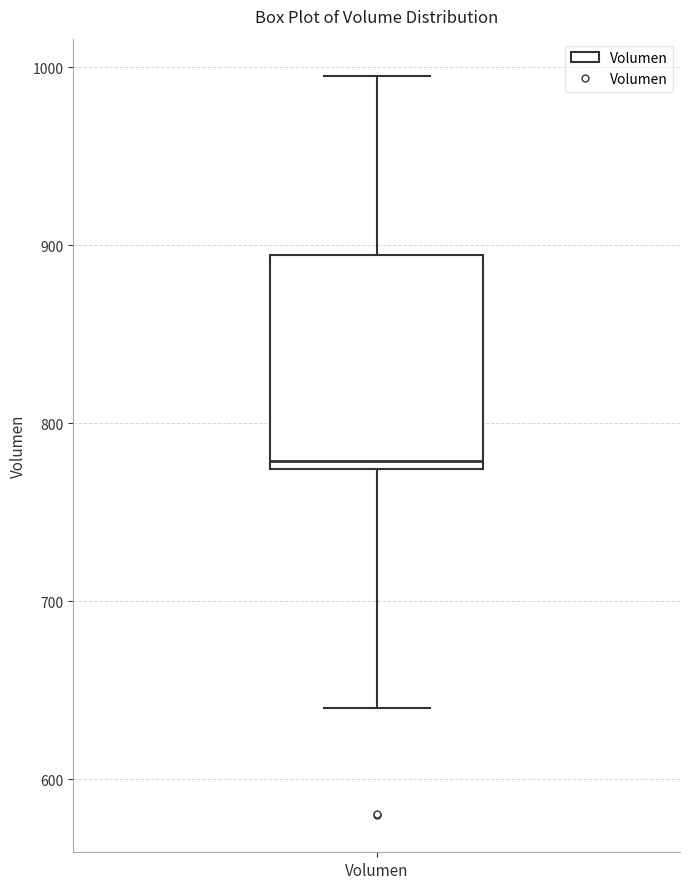

Read this box plot against the y-axis: the position of the median line, the range covered by the box, and the ends of both whiskers. The values are not printed on the chart, so give them approximately, as read against the axis.

median 780, box 770 to 890, whiskers 640 to 1000